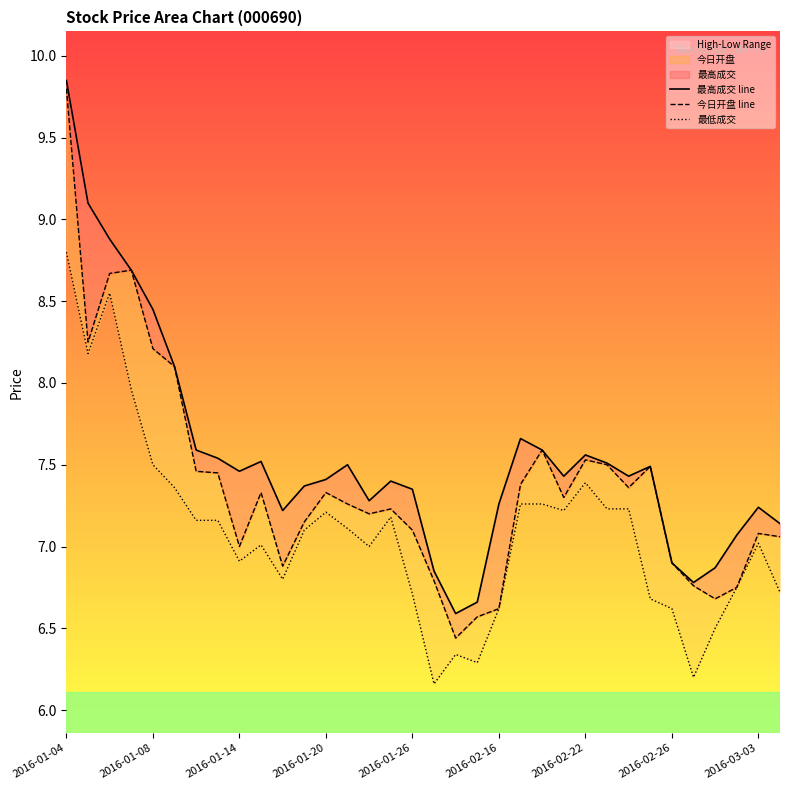

Reading left to right, list all the values displayed in this chart.

最高成交 line: 9.8	9.1	8.9	8.7	8.4	8.1	7.6	7.5	7.5	7.5	7.2	7.4	7.4	7.5	7.3	7.4	7.3	6.8	6.6	6.7	7.3	7.7	7.6	7.4	7.6	7.5	7.4	7.5	6.9	6.8	6.9	7.1	7.2	7.1
今日开盘 line: 9.8	8.2	8.7	8.7	8.2	8.1	7.5	7.5	7.0	7.3	6.9	7.2	7.3	7.3	7.2	7.2	7.1	6.8	6.4	6.6	6.6	7.4	7.6	7.3	7.5	7.5	7.4	7.5	6.9	6.8	6.7	6.8	7.1	7.1
最低成交: 8.8	8.2	8.6	8.0	7.5	7.4	7.2	7.2	6.9	7.0	6.8	7.1	7.2	7.1	7.0	7.2	6.7	6.2	6.3	6.3	6.6	7.3	7.3	7.2	7.4	7.2	7.2	6.7	6.6	6.2	6.5	6.8	7.0	6.7